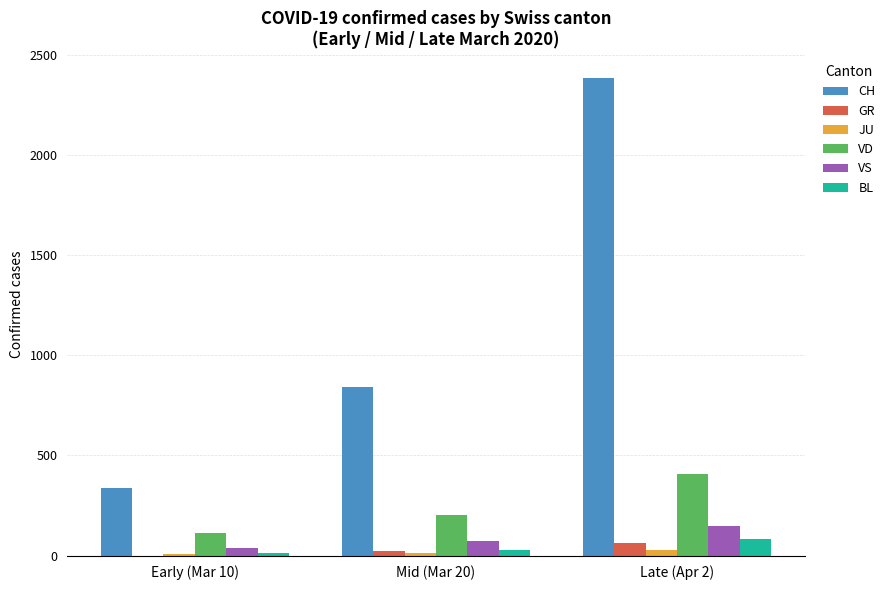

What is the sum of all GR values?

87